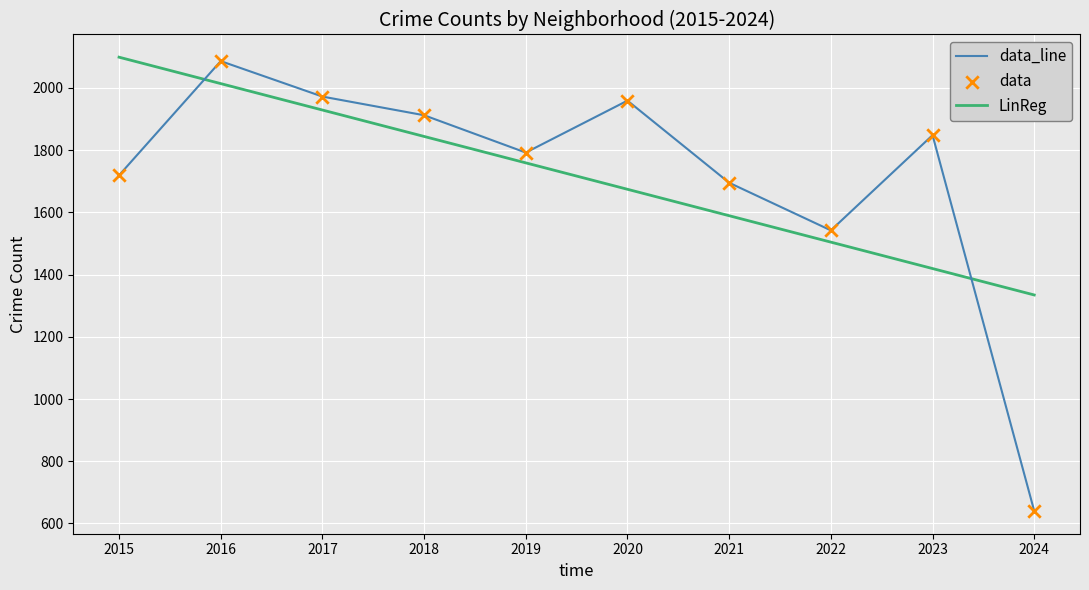

At which label does data_line reach its peak?

2016